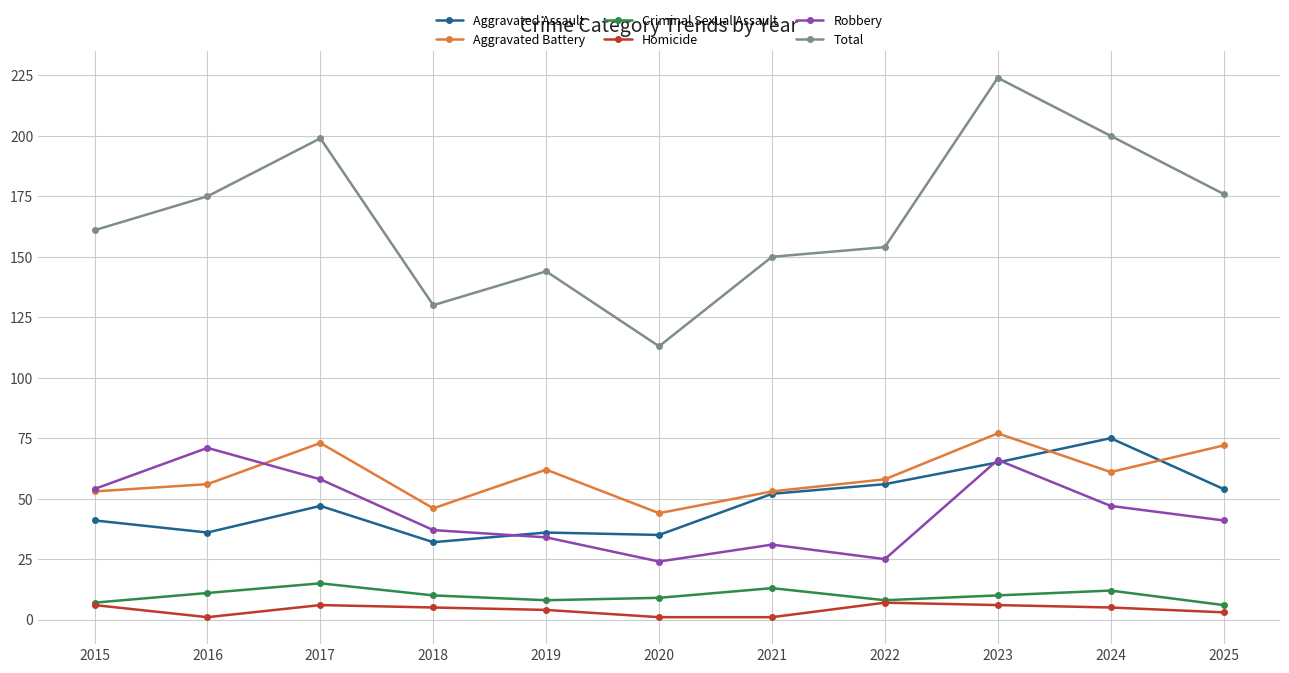

What are all the series names shown in the legend?

Aggravated Assault, Aggravated Battery, Criminal Sexual Assault, Homicide, Robbery, Total